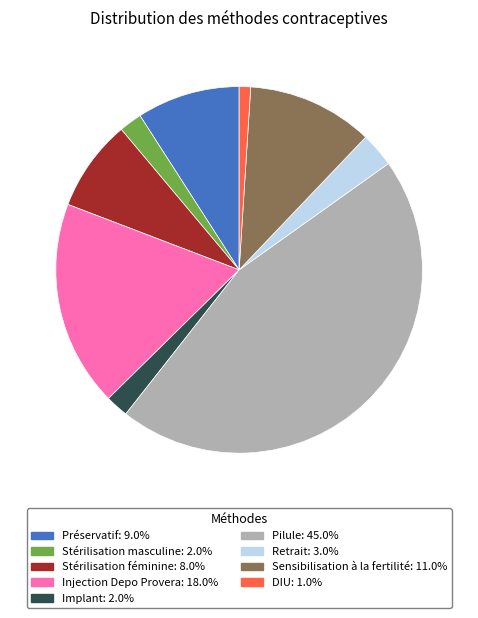

Does Implant account for over 50% of the chart?

No